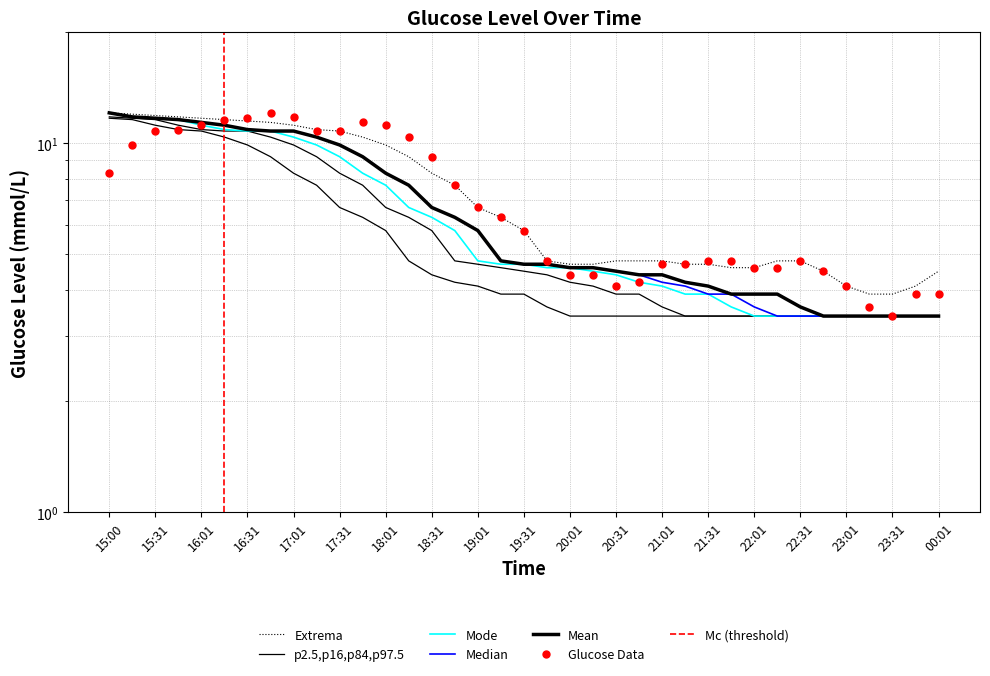

What is the label of the 35th point from the right?

15:31